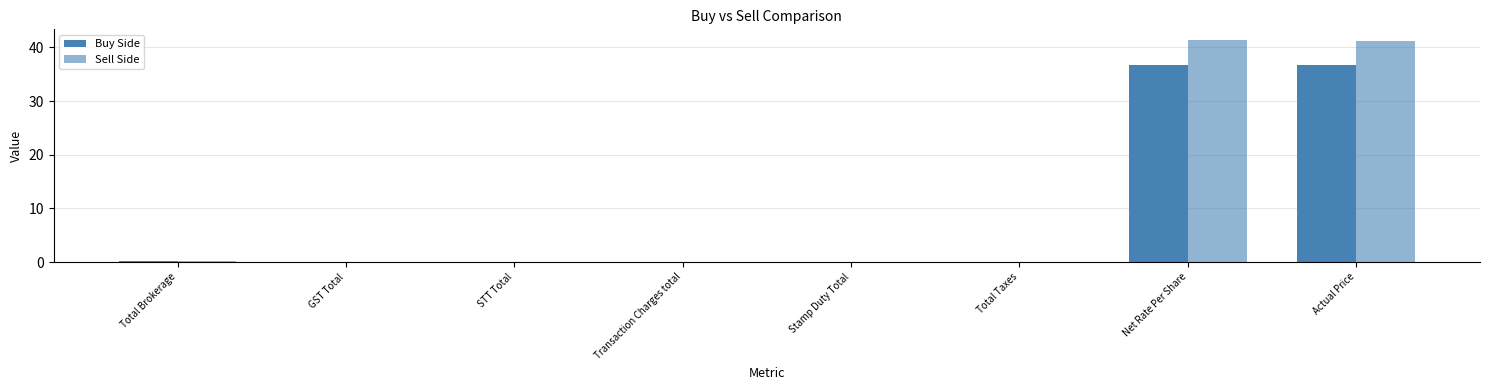

At which label is Buy Side closest to 18?

Total Brokerage